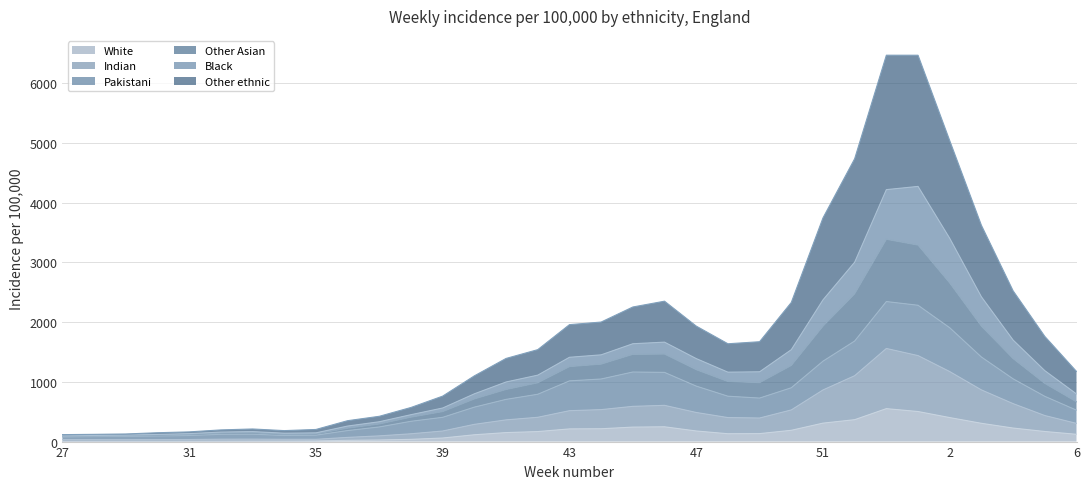

True or false: White has more than 2 points higher than both neighbors.

False